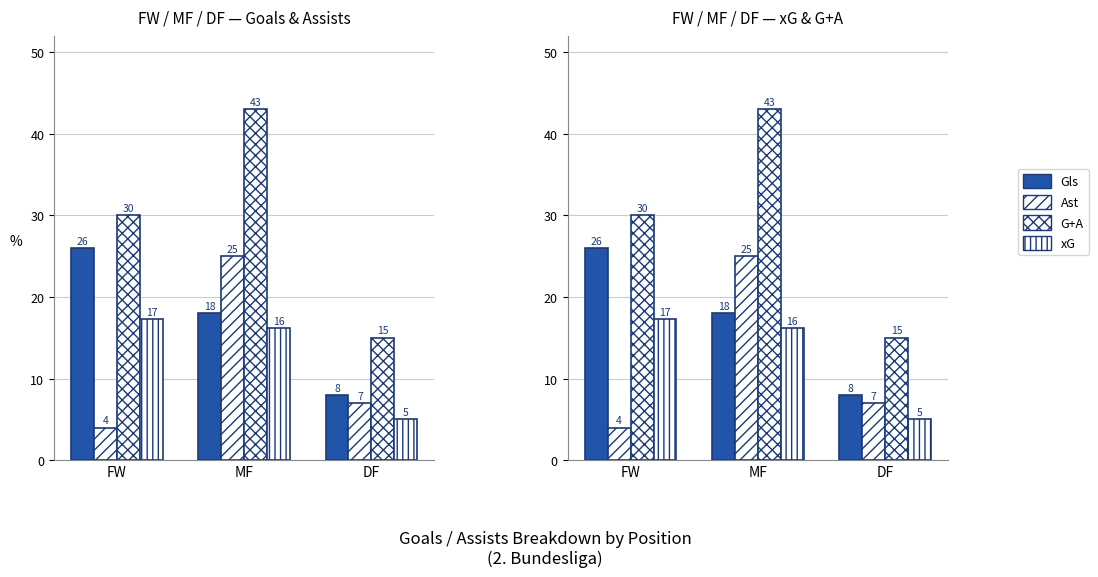

Reading right to left, extract all data points from this chart.

Gls: 8.0	18.0	26.0
Ast: 7.0	25.0	4.0
G+A: 15.0	43.0	30.0
xG: 5.0	16.2	17.3